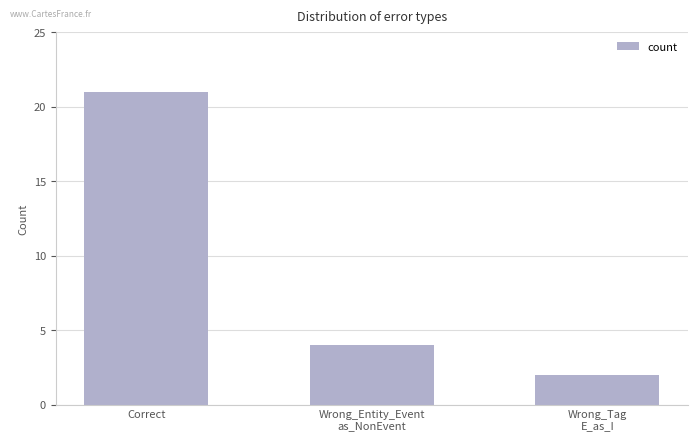

Approximately how many times larger is the value at Correct compared to Wrong_Entity_Event
as_NonEvent?

5.2